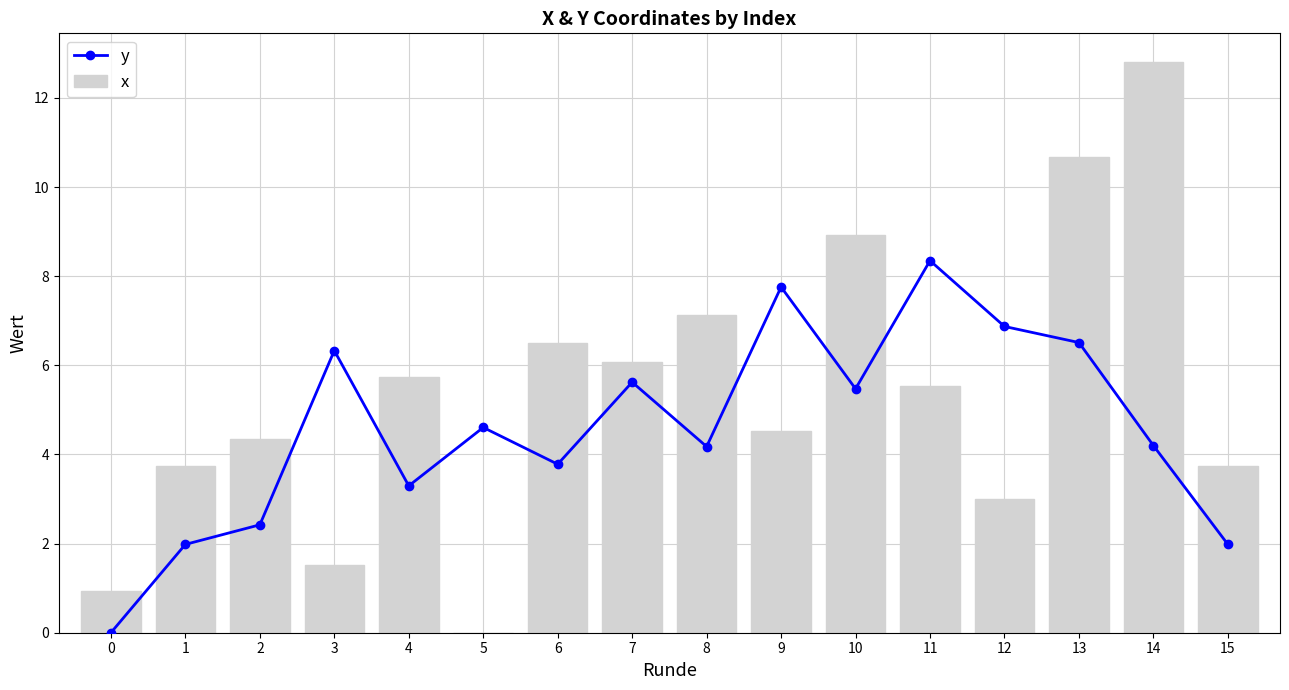

List the series in order of their overall mean, lowest first.

y, x